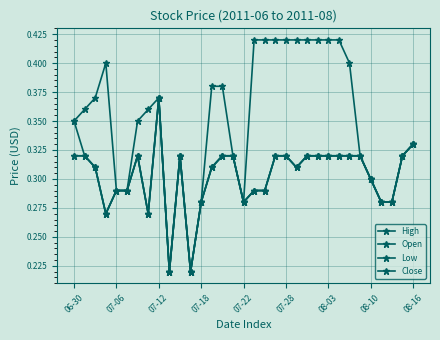

Is this an area chart (filled region under the line)?

No